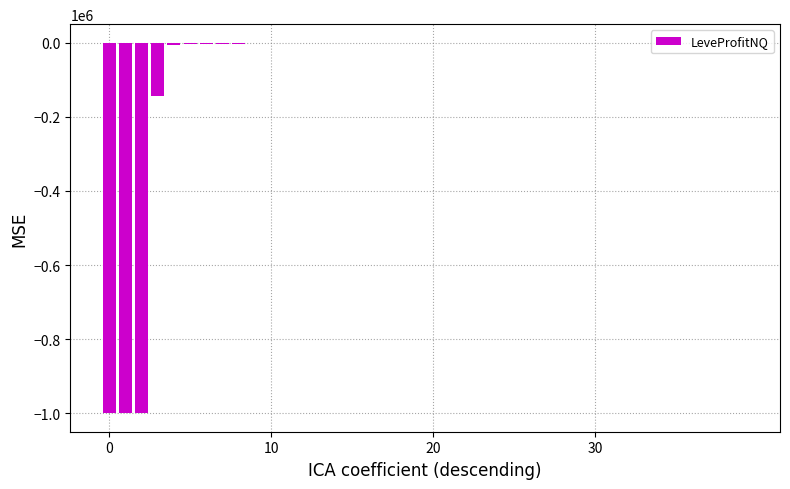

What is the sum of all values?

-3165041.2